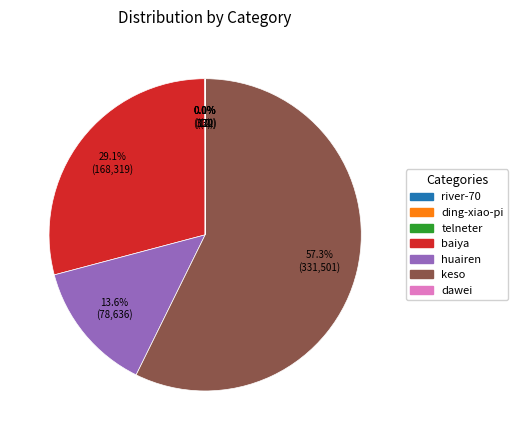

What percentage is NOT represented by baiya?

70.9%